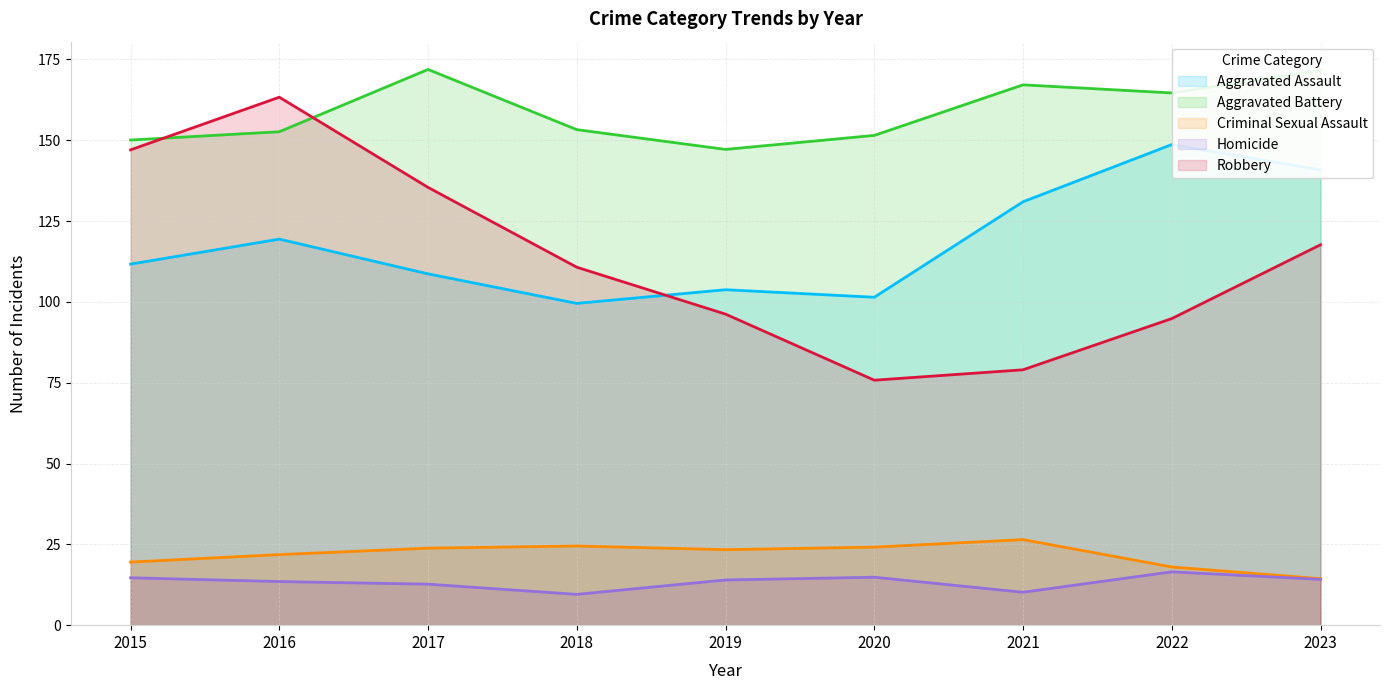

List the series in order of their peak value, highest first.

Aggravated Battery, Robbery, Aggravated Assault, Criminal Sexual Assault, Homicide